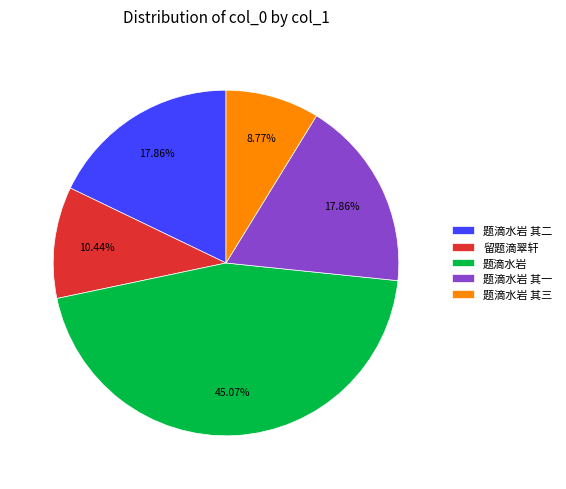

Which category has the smallest portion of the pie?

题滴水岩 其三